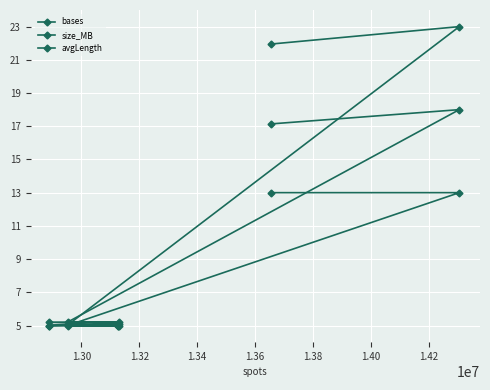

What are all the series names shown in the legend?

bases, size_MB, avgLength